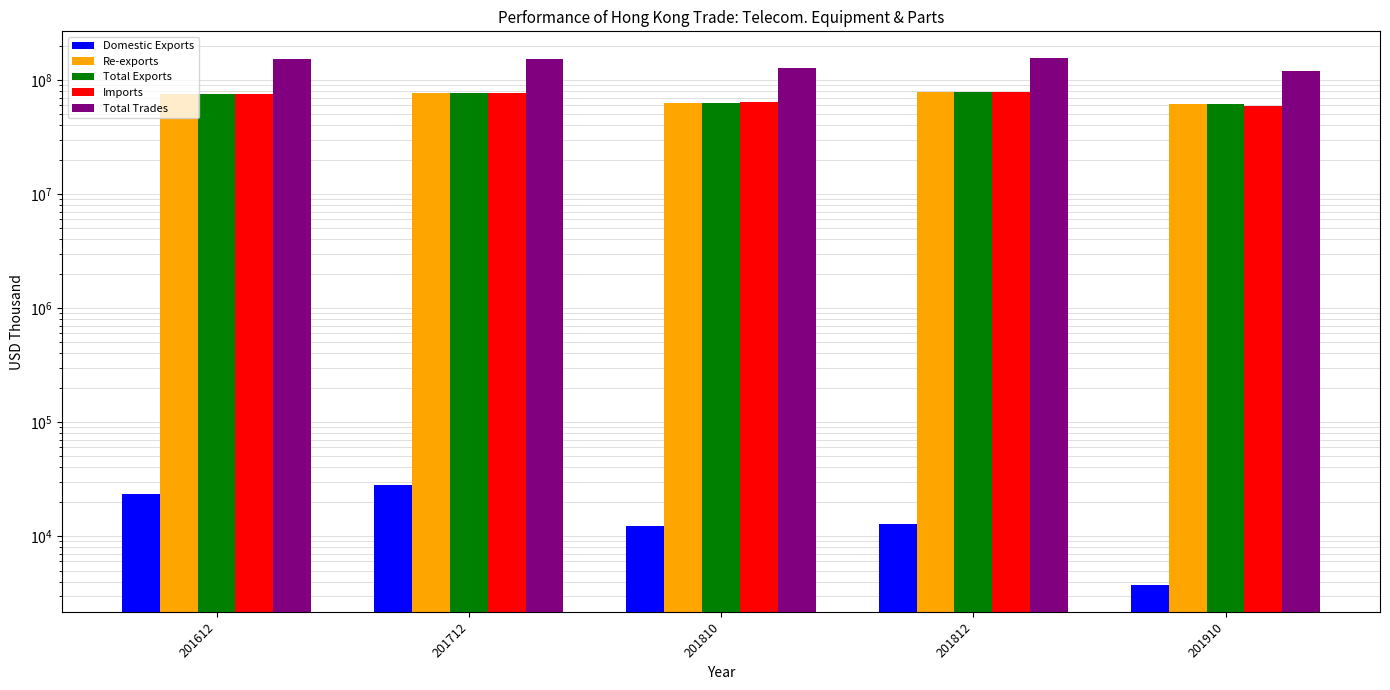

How many groups of bars are there?

5